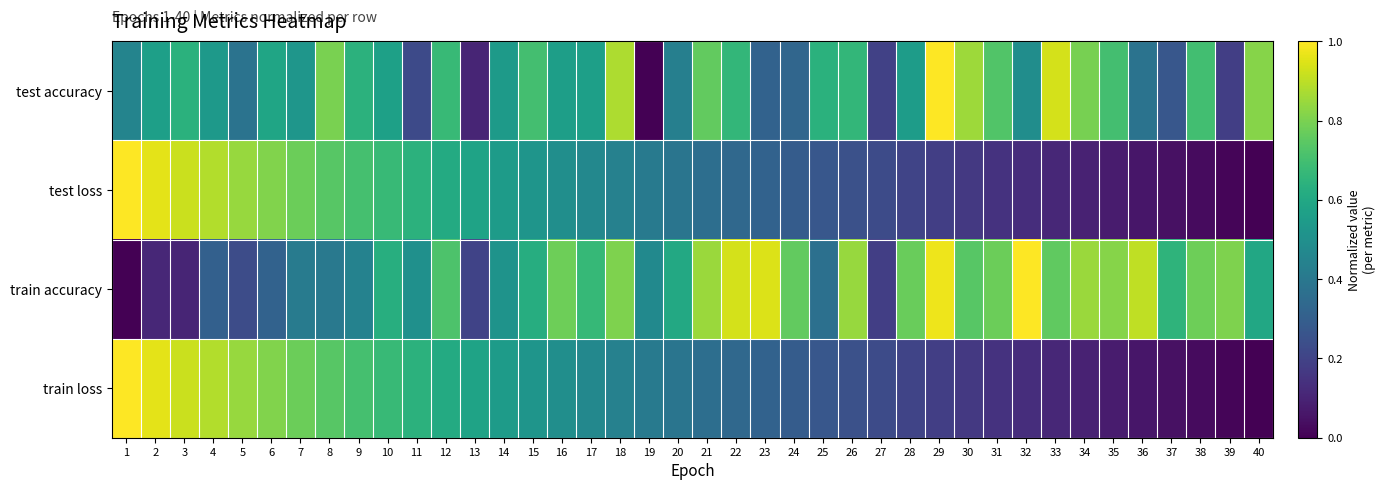

At 18, list the series in order from largest to smallest.

test accuracy, train accuracy, test loss, train loss